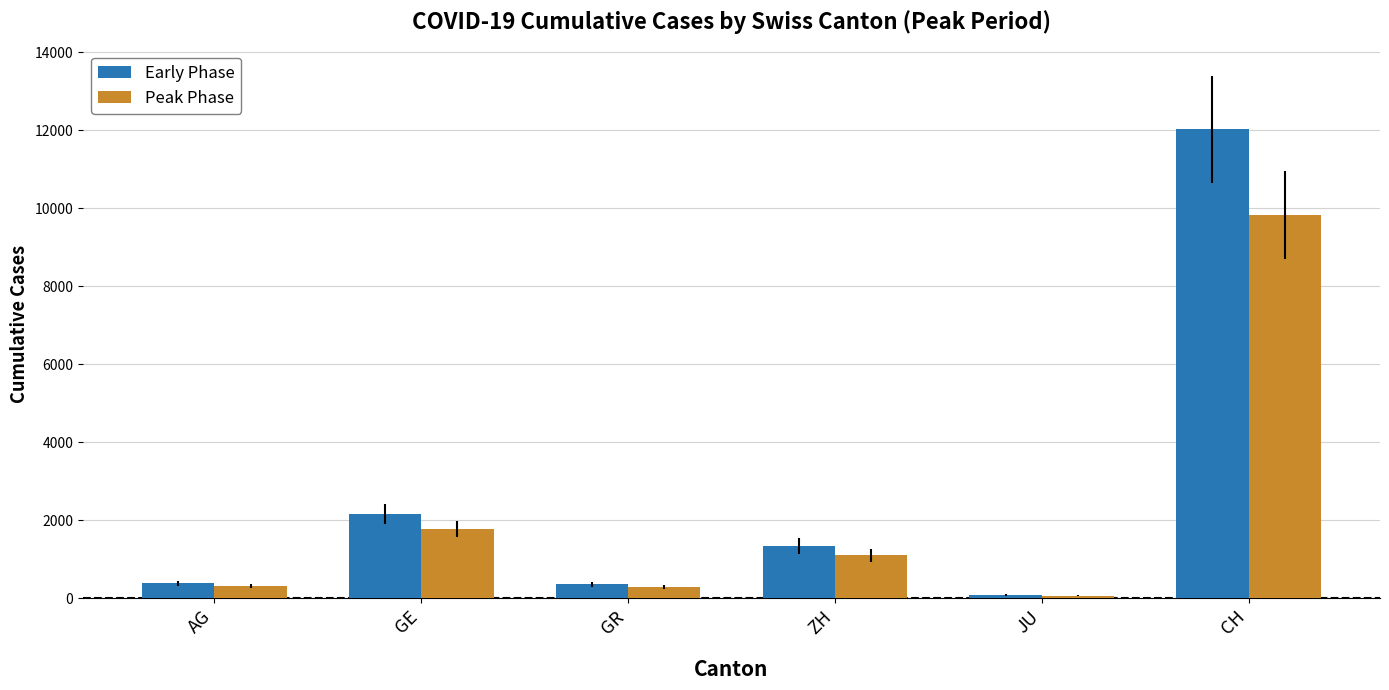

The Peak Phase series shows 2354.4 at GE. True or false?

False